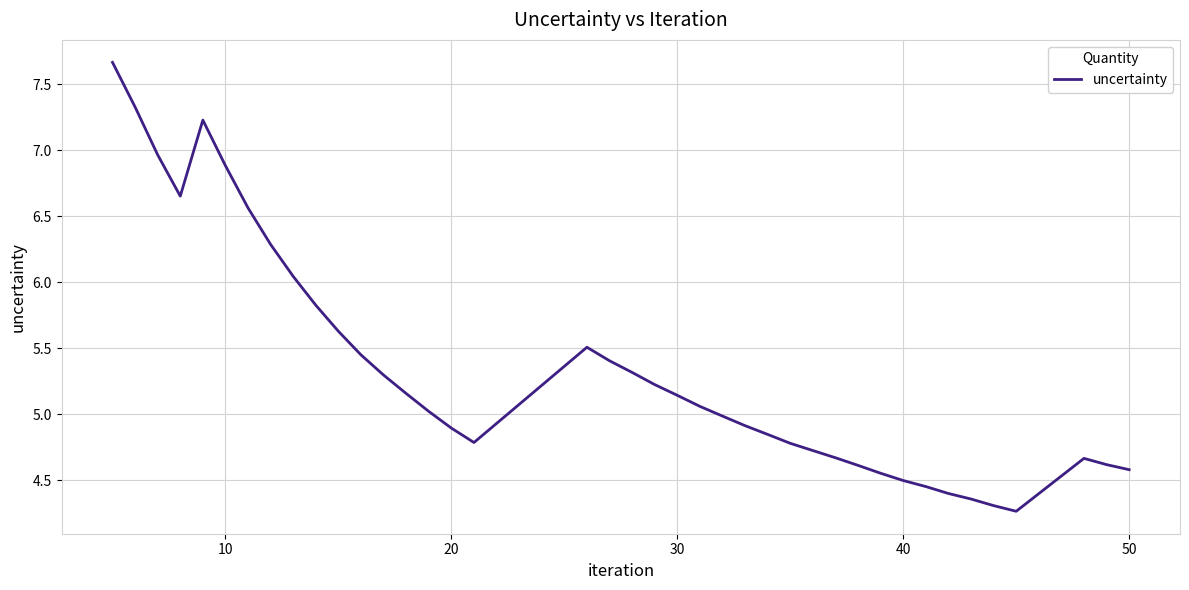

What is the greatest value displayed?

7.7